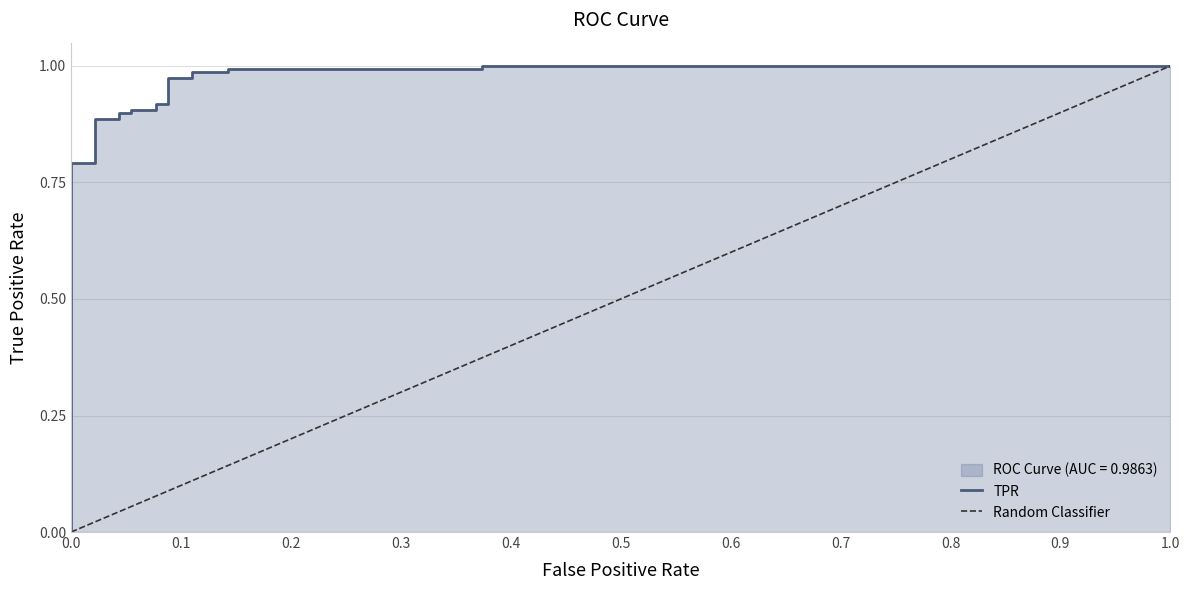

Does the chart display data point markers on the line(s)?

No